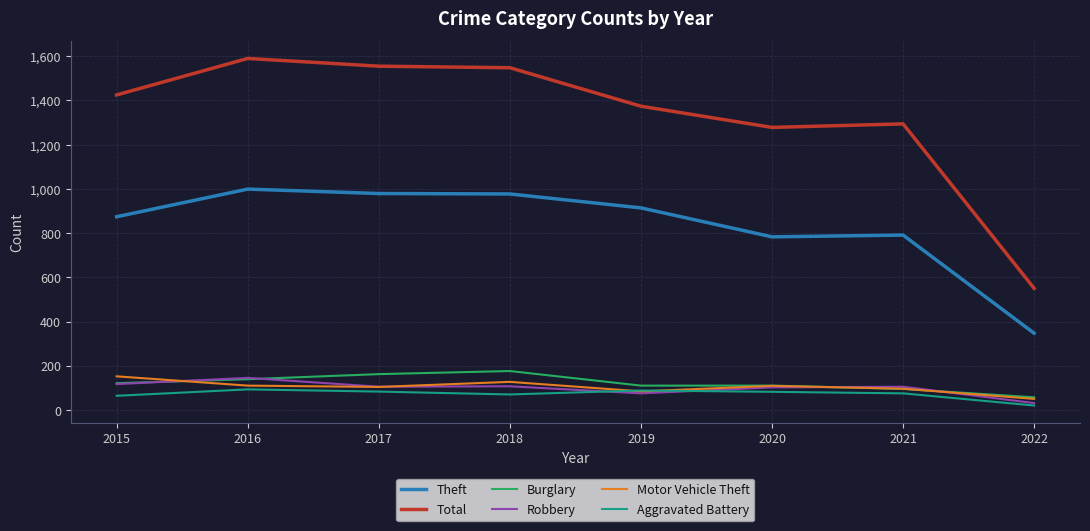

Is this an area chart (filled region under the line)?

No